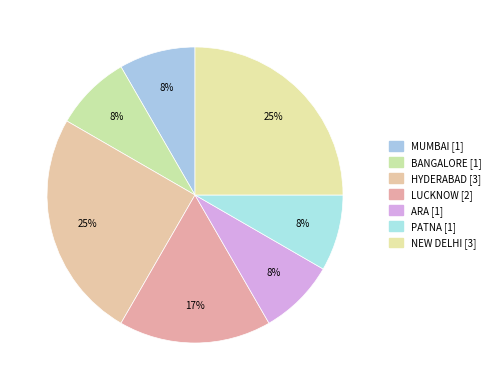

How many slices are in this pie chart?

7